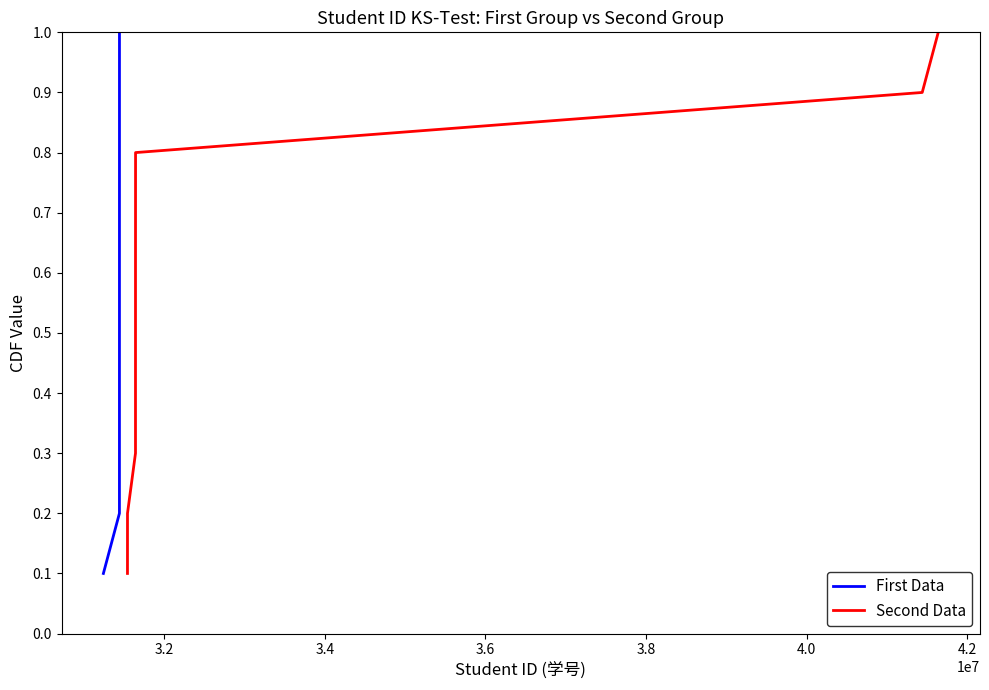

True or false: First Data and Second Data cross at least once.

False